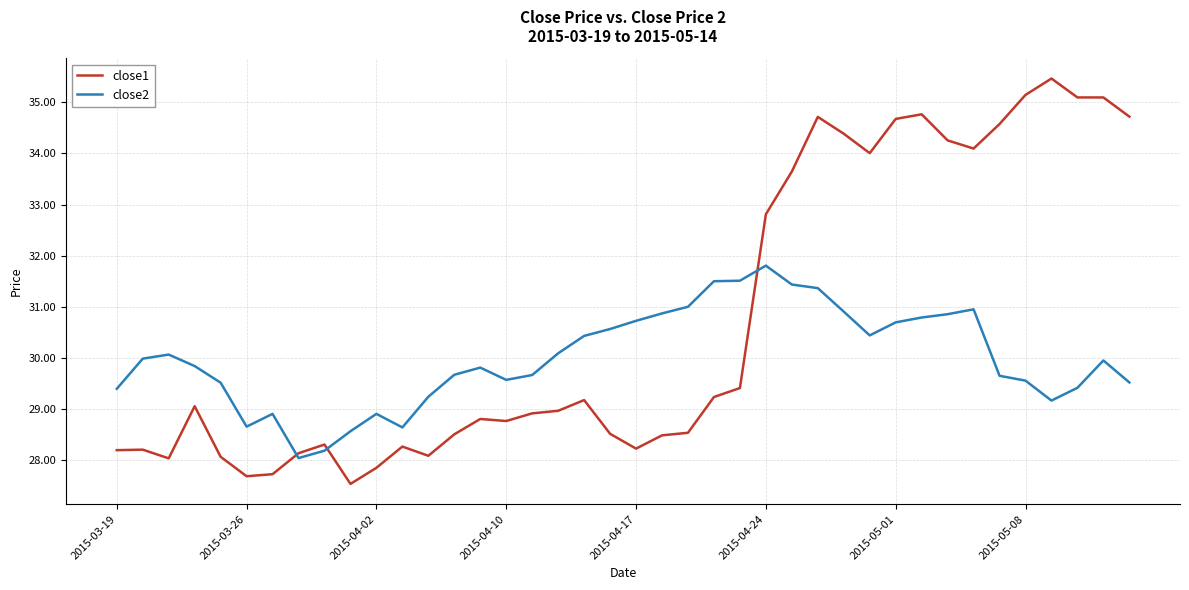

Which series has the widest spread of values?

close1